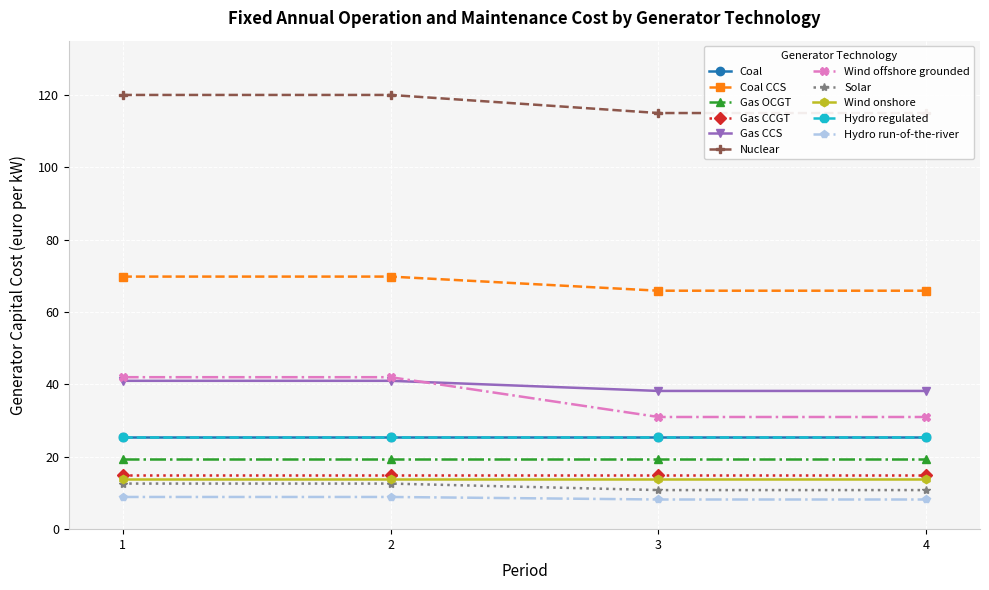

How many Nuclear values are between 115 and 120?

4